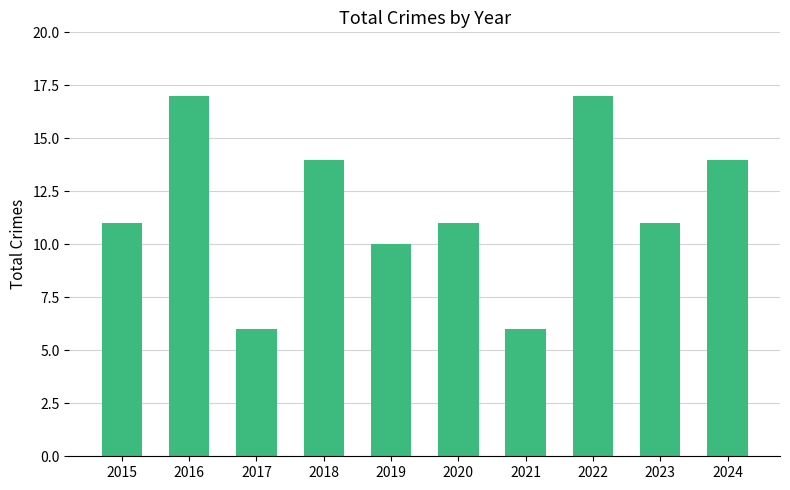

Is it true that the value at 2015 is 11?

True